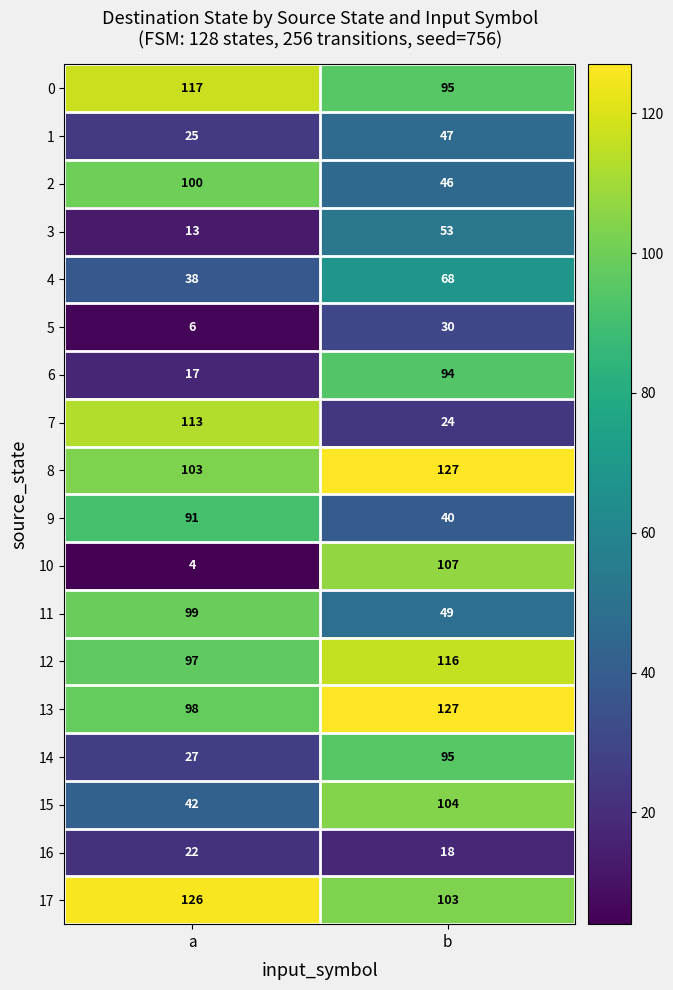

What is the difference between the maximum and minimum values in the 12 series?

19